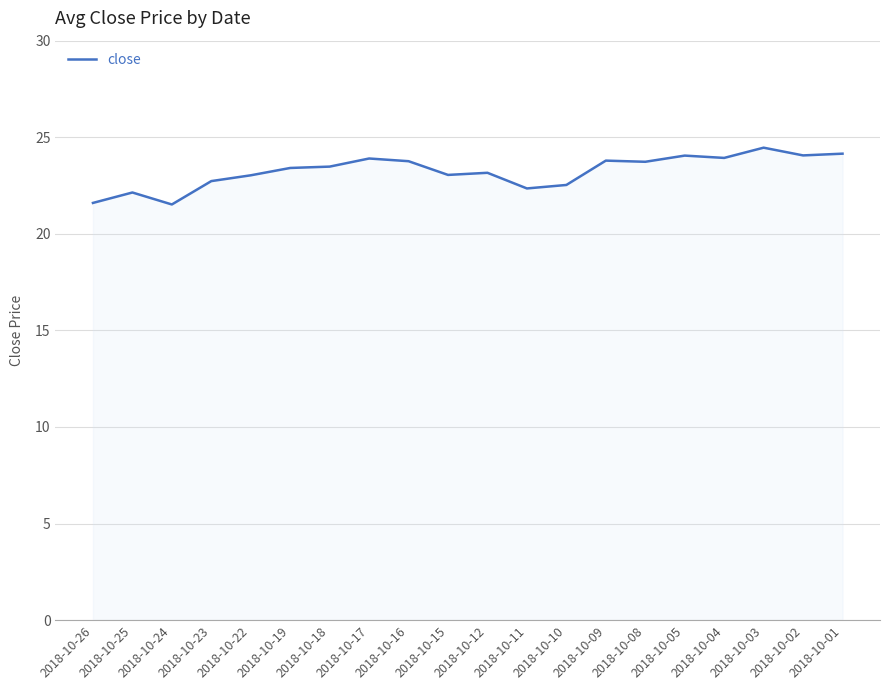

Which category has the highest value across all series?

2018-10-03